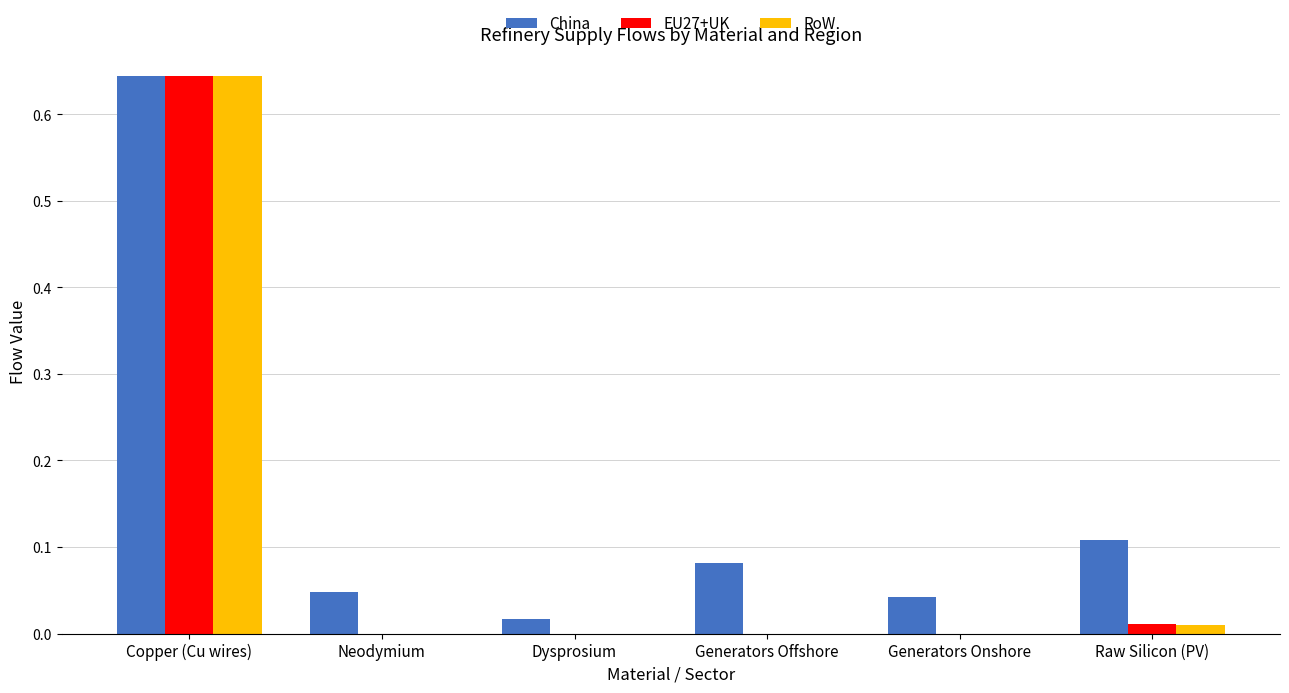

Which label corresponds to the largest value in the chart?

Copper (Cu wires)